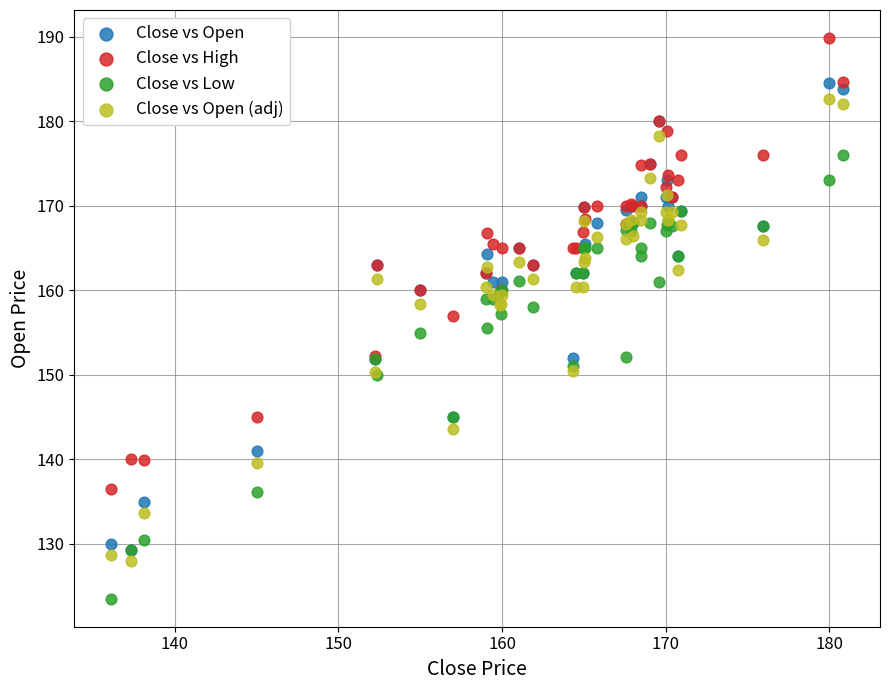

What are all the series names shown in the legend?

Close vs Open, Close vs High, Close vs Low, Close vs Open (adj)